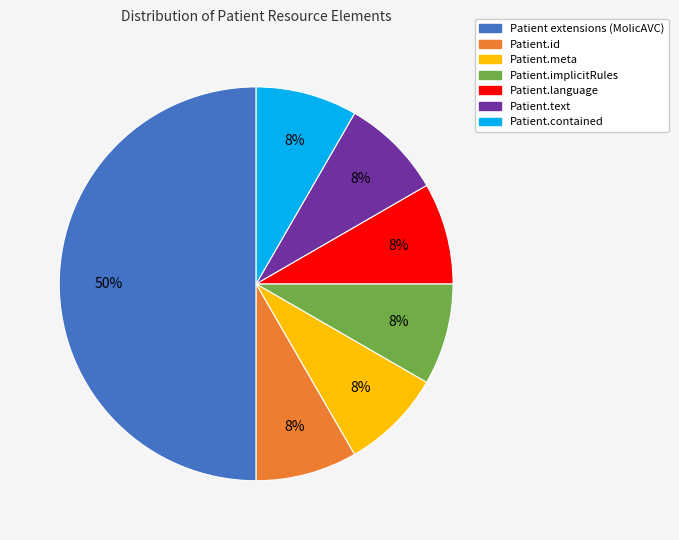

The Patient.id slice represents 3% of the pie. True or false?

False